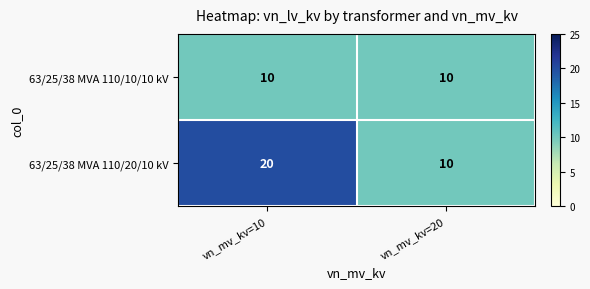

How many data points does each series have?

2